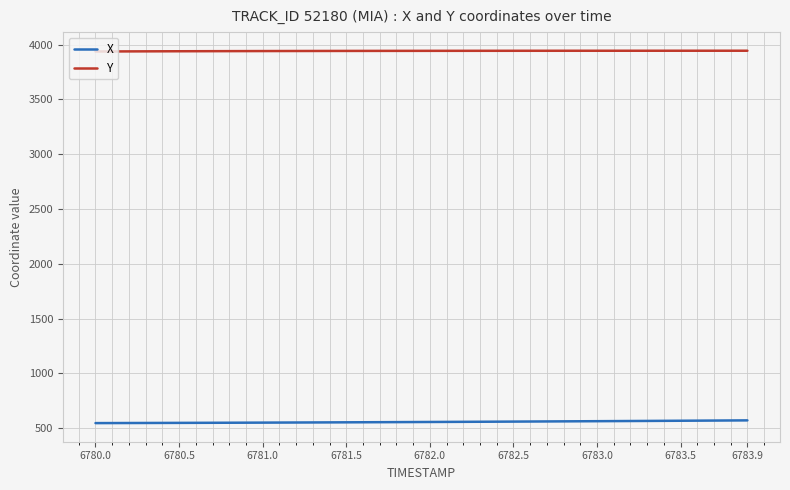

List the series in order of their overall mean, highest first.

Y, X